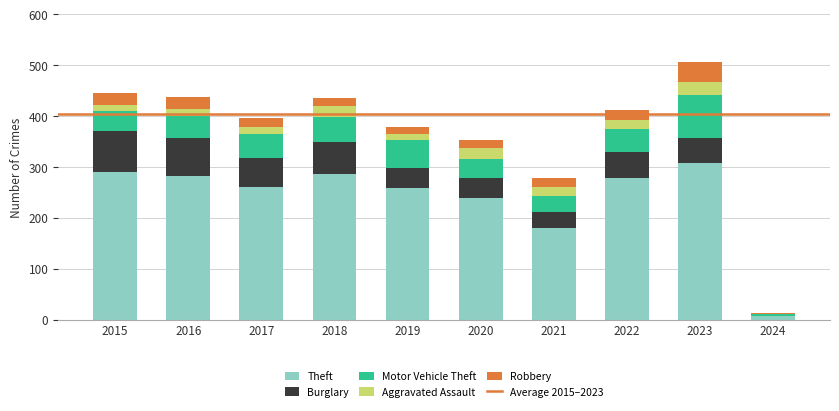

At which category is the sum across all series the highest?

2023